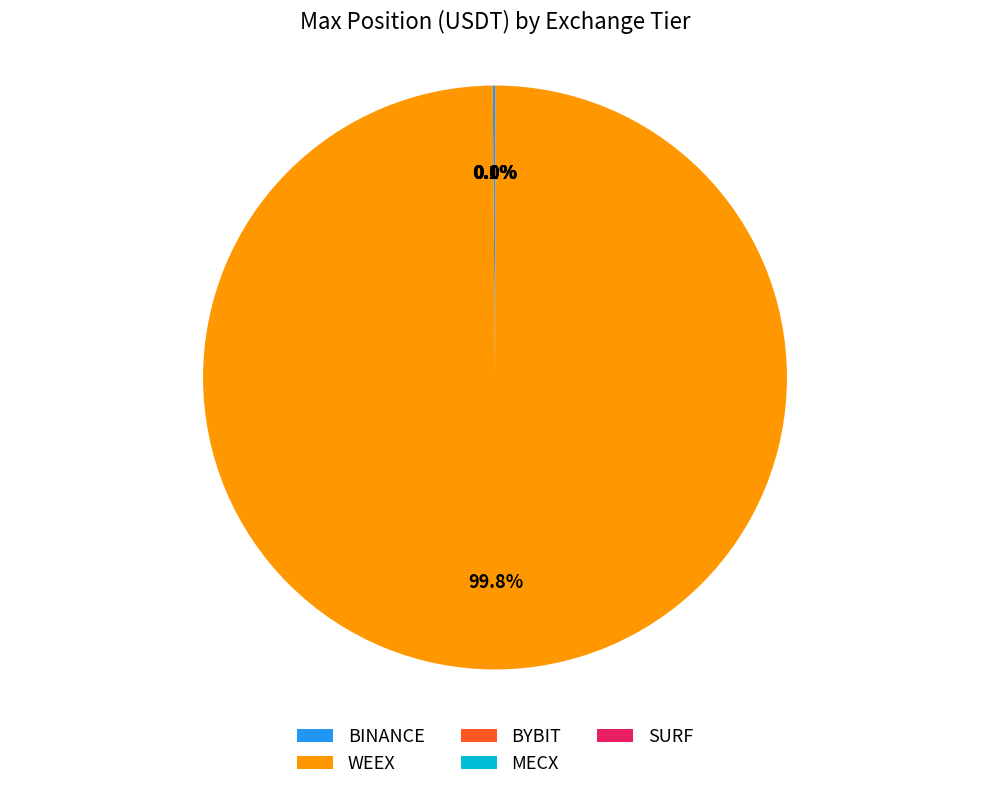

Which category accounts for the majority?

WEEX